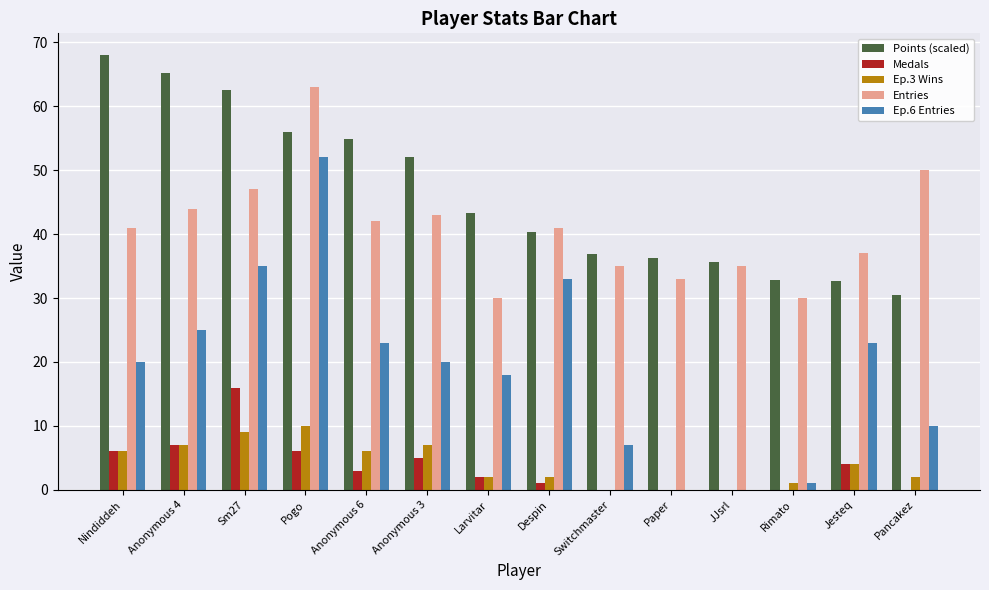

Count the number of categories in the chart.

14